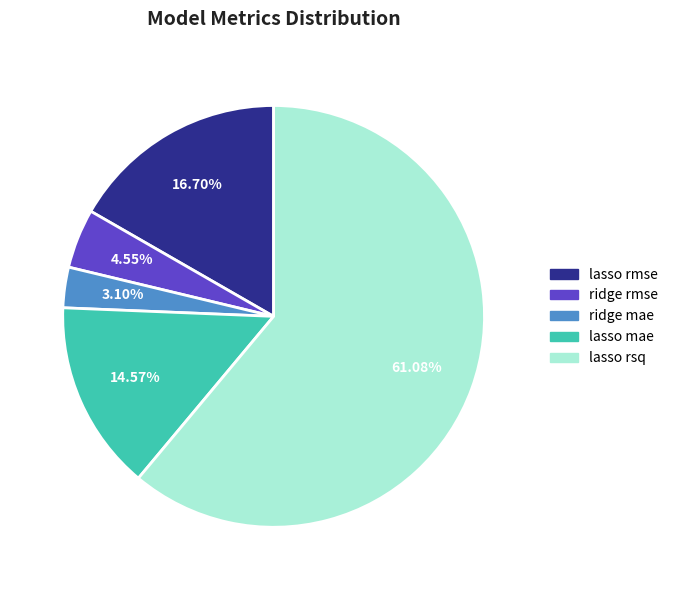

Which has a higher value, lasso mae or ridge mae?

lasso mae